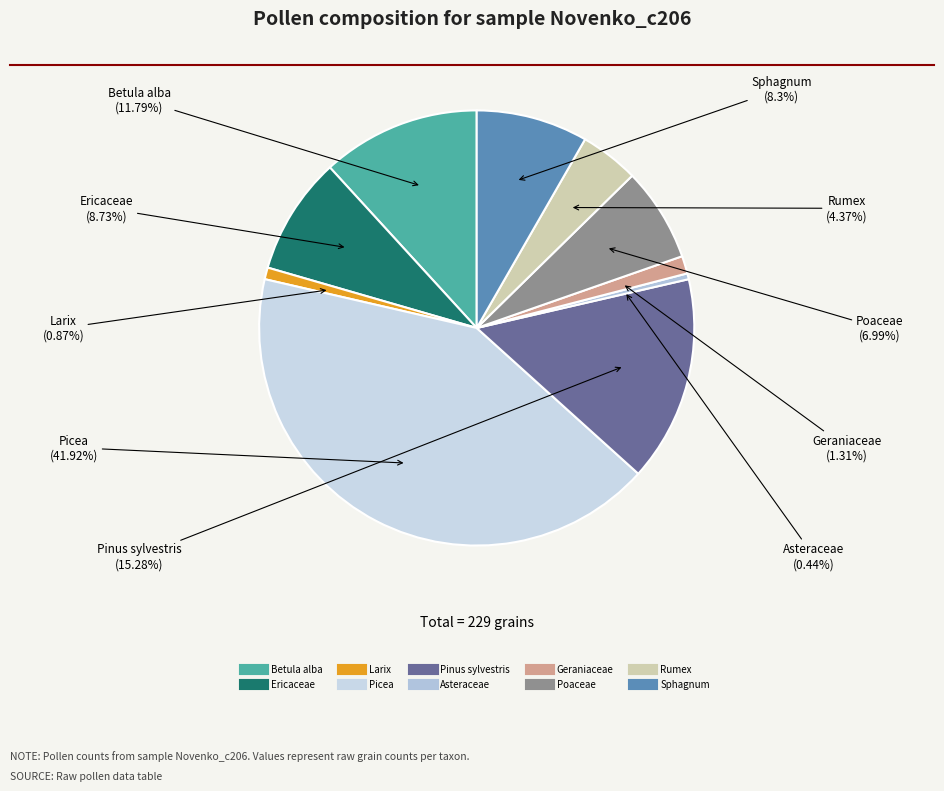

To the nearest percent, what is the difference between the Sphagnum and Betula alba slice percentages?

3%